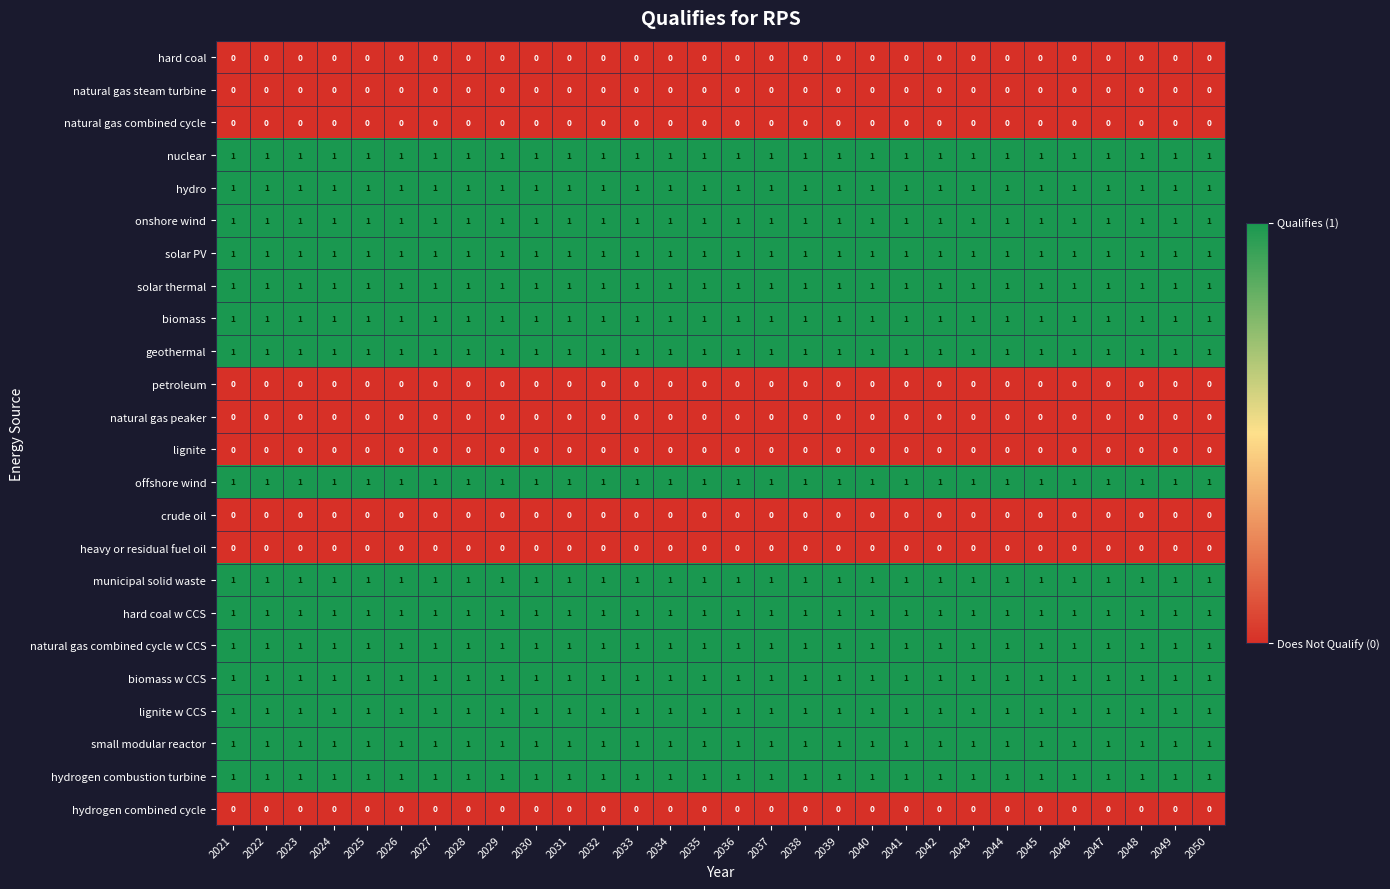

The value of natural gas combined cycle w CCS at 2026 is 2. True or false?

False